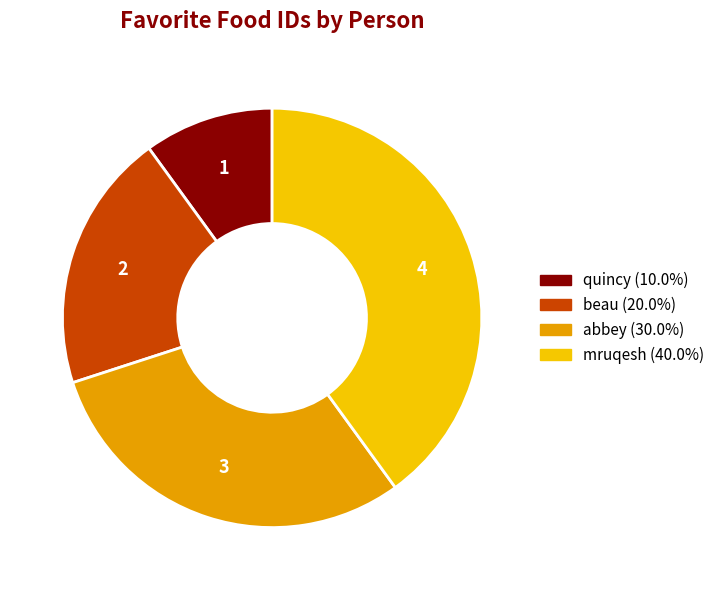

Combined, do abbey and mruqesh account for over 50%?

Yes